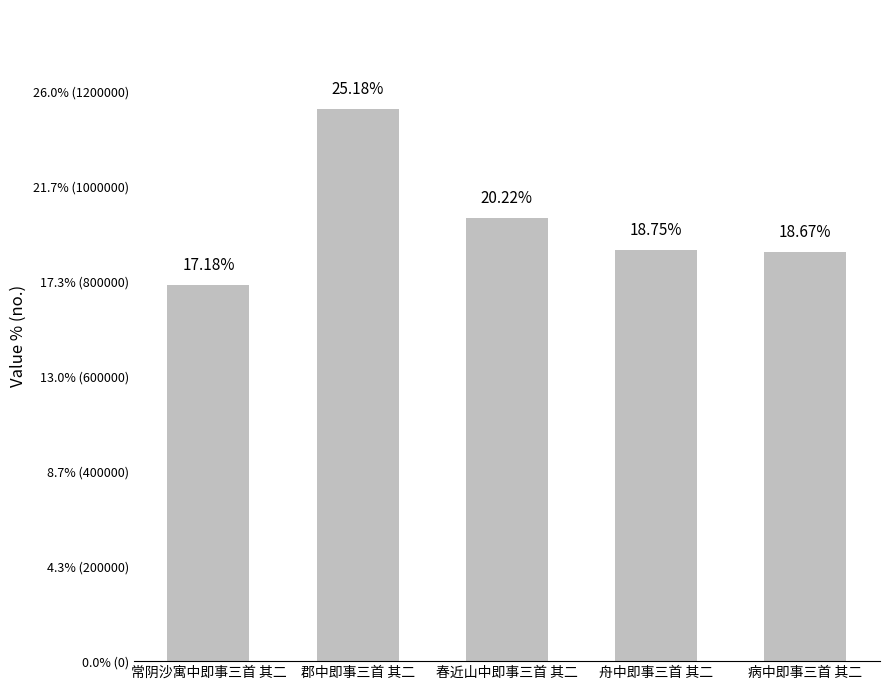

Between 常阴沙寓中即事三首 其二 and 病中即事三首 其二, which is larger?

病中即事三首 其二